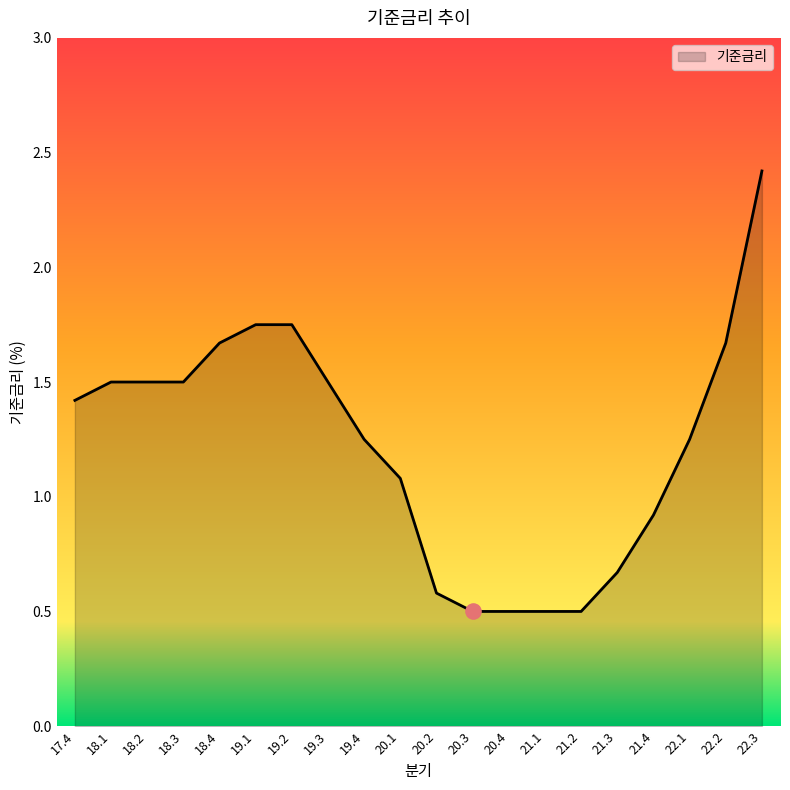

Between 21.4 and 22.2, which is larger?

22.2